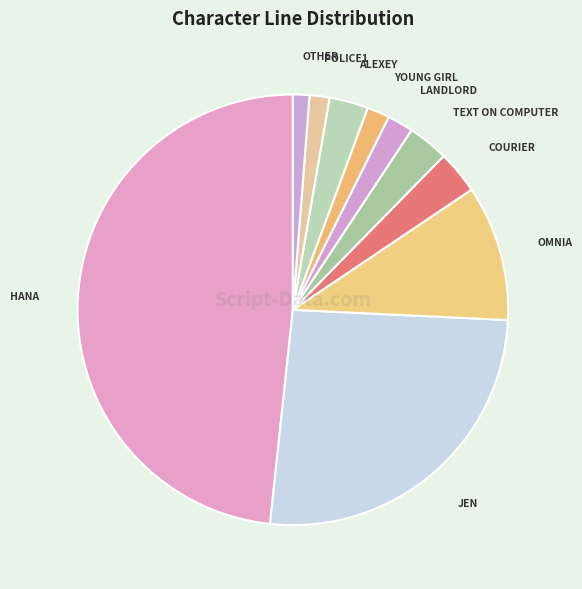

Is the sum of LANDLORD and COURIER greater than half?

No